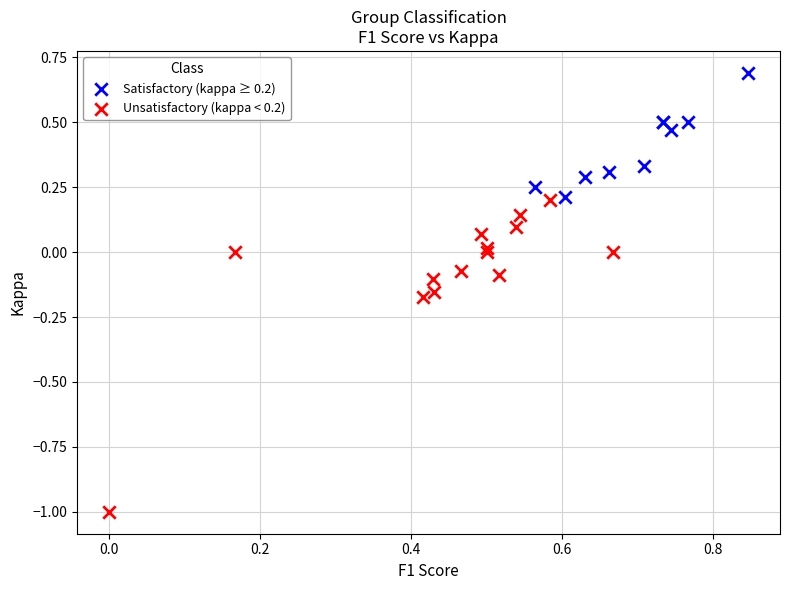

Which series reaches the maximum Y coordinate?

Satisfactory (kappa ≥ 0.2)